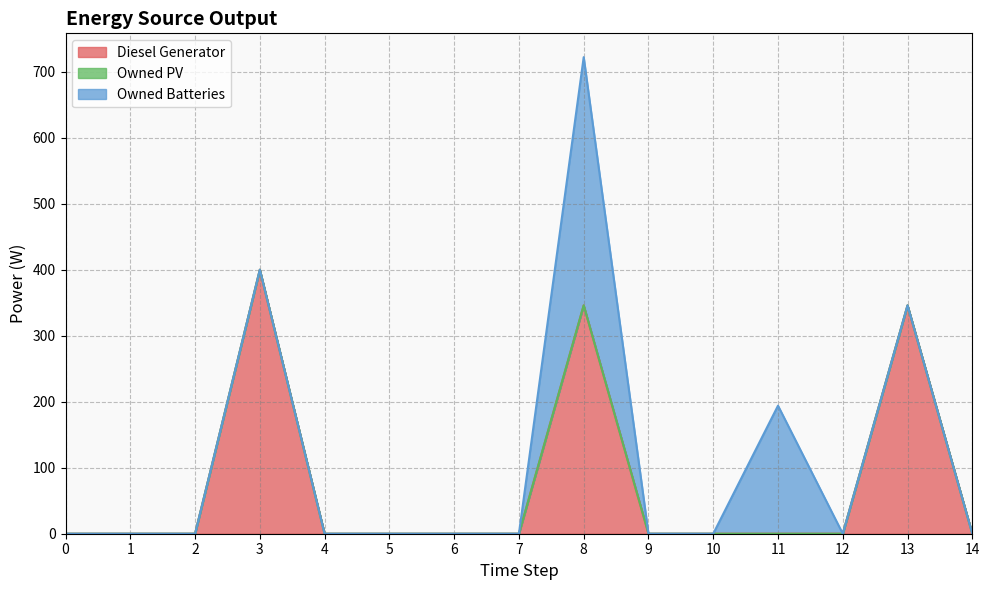

Reading left to right, list all the values displayed in this chart.

Diesel Generator: 0	0	0	400	0	0	0	0	346	0	0	0	0	346	0
Owned PV: 0	0	0	0	0	0	0	0	0	0	0	0	0	0	0
Owned Batteries: 0	0	0	0	0	0	0	0	376	0	0	194	0	0	0